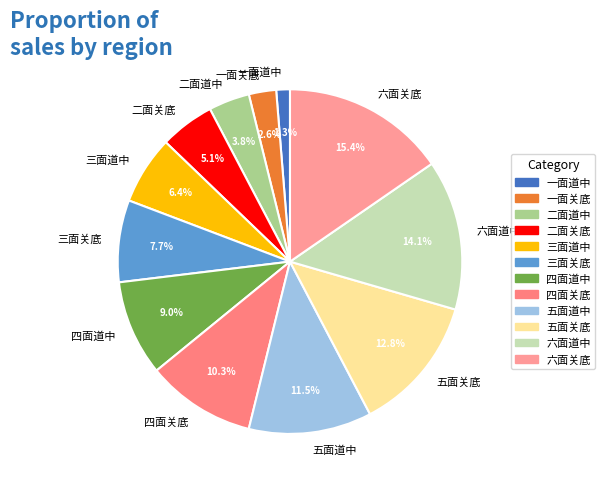

Is there a majority slice in this chart?

No